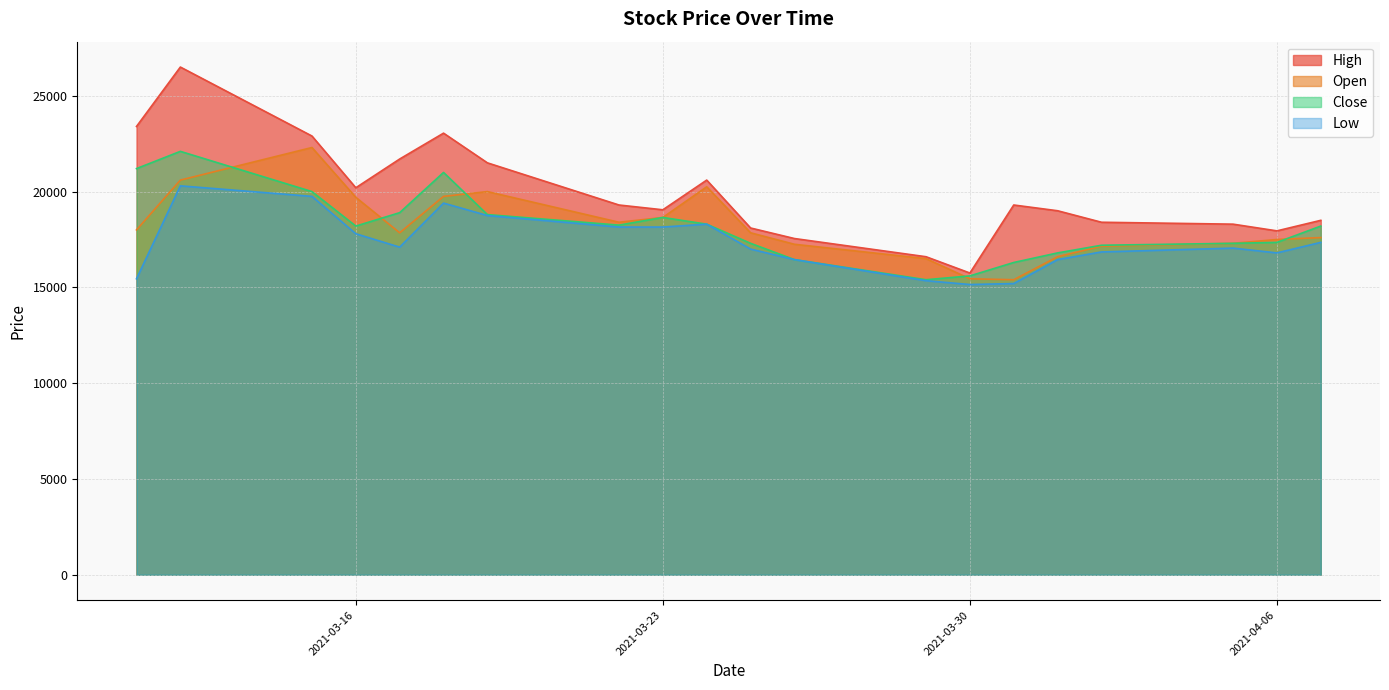

What is the label of the 1st point from the left?

2021-03-11